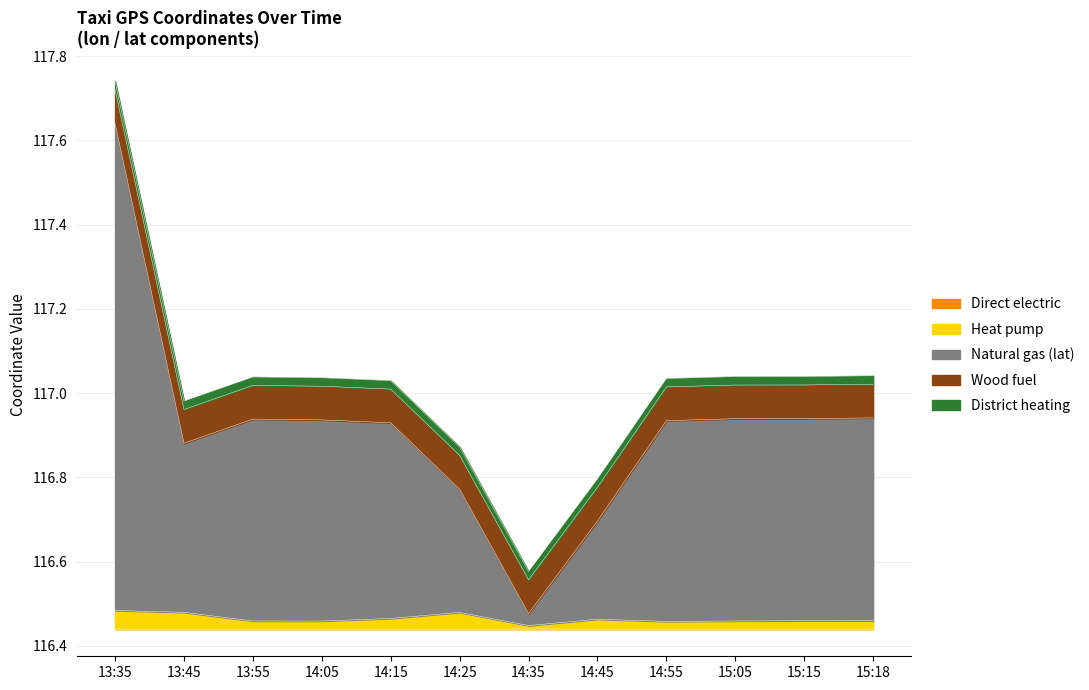

The value of lon at 15:18 is 160.0. True or false?

False